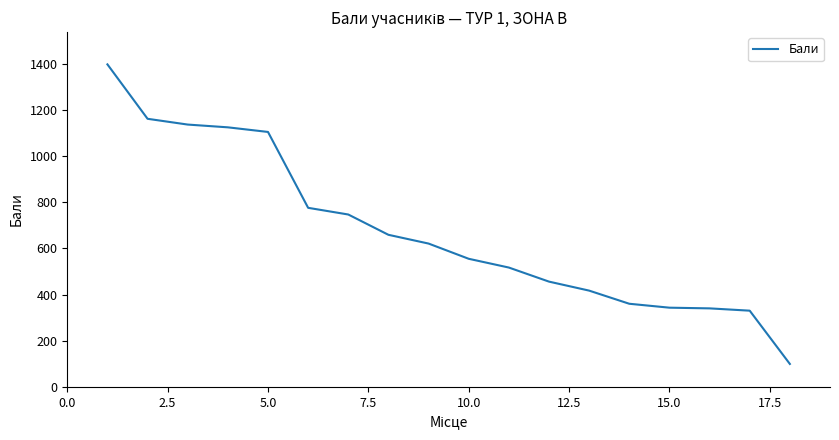

What is the maximum value shown in the chart?

1398